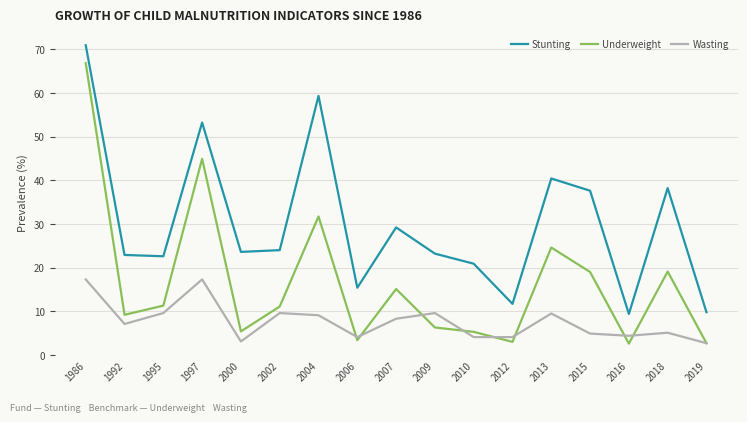

What is the difference between the highest and lowest values at 2010?

16.8